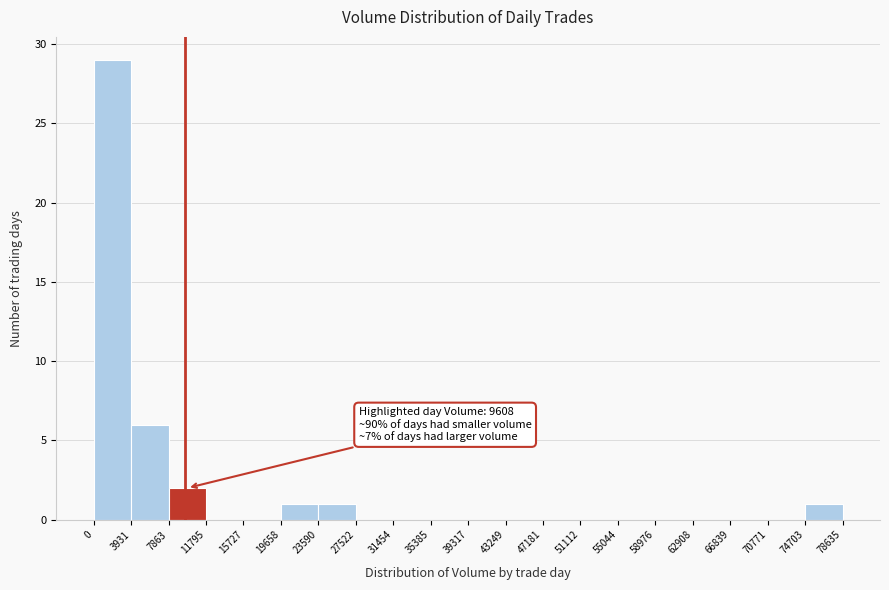

Over which range of the x-axis is the bar tallest?

0 to 3931